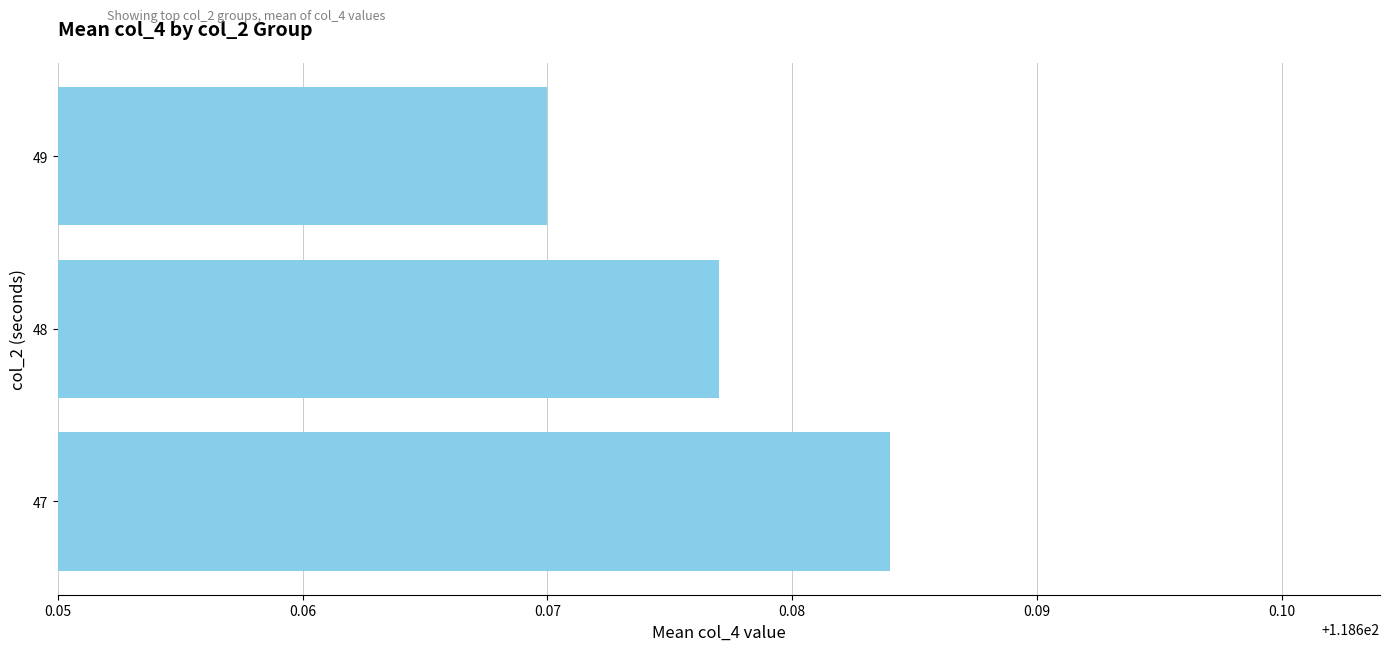

What is the sum of all values?

356.0